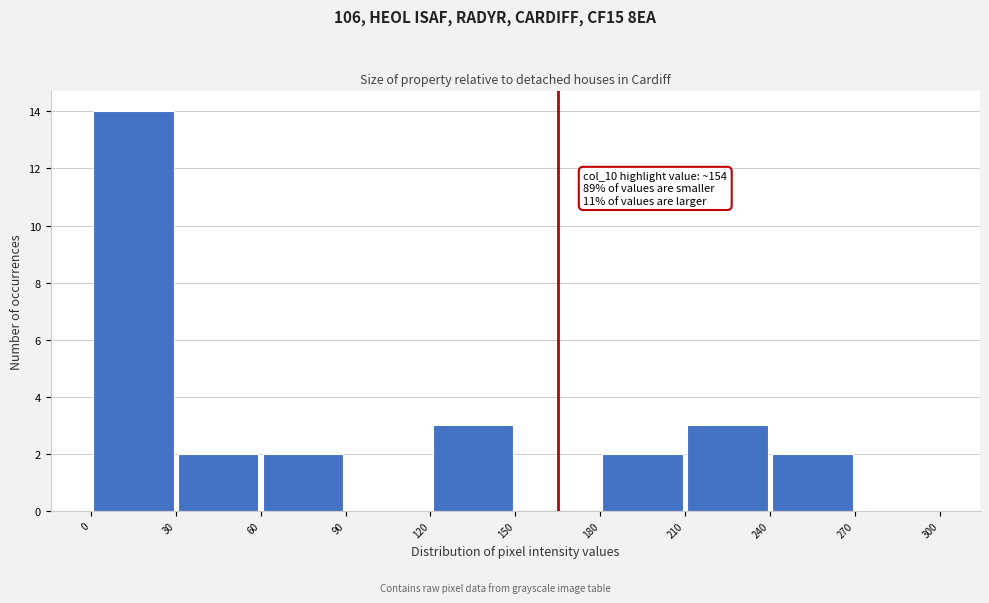

Over which range of the x-axis is the bar tallest?

0 to 30